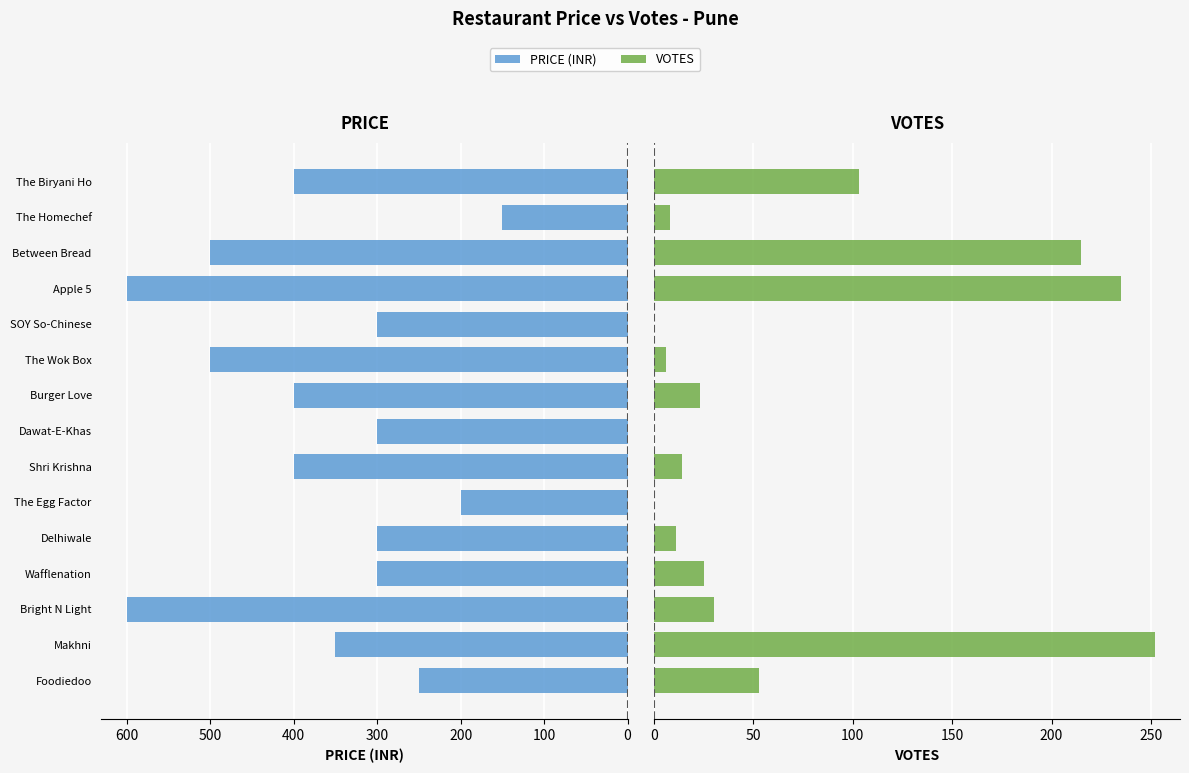

Which series has the widest spread of values?

PRICE